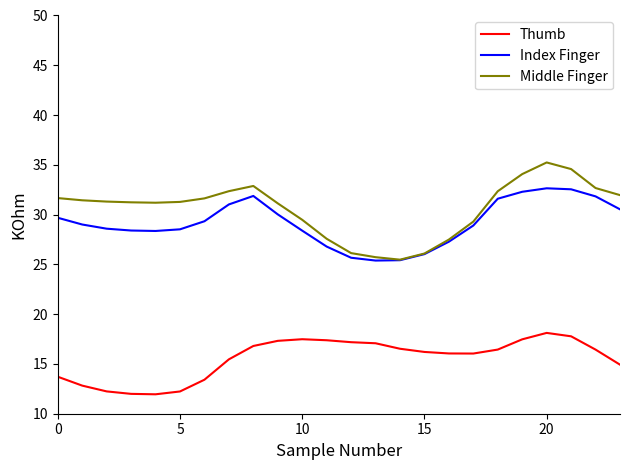

What is the minimum value for Thumb?

12.0